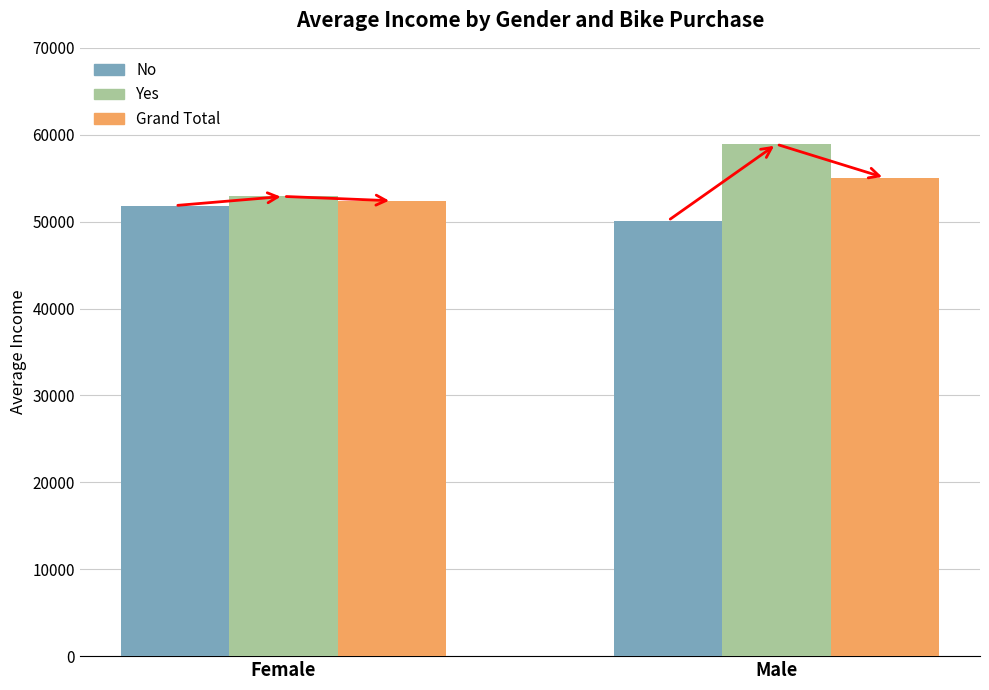

What is the difference between the No values at Female and Male?

1741.2